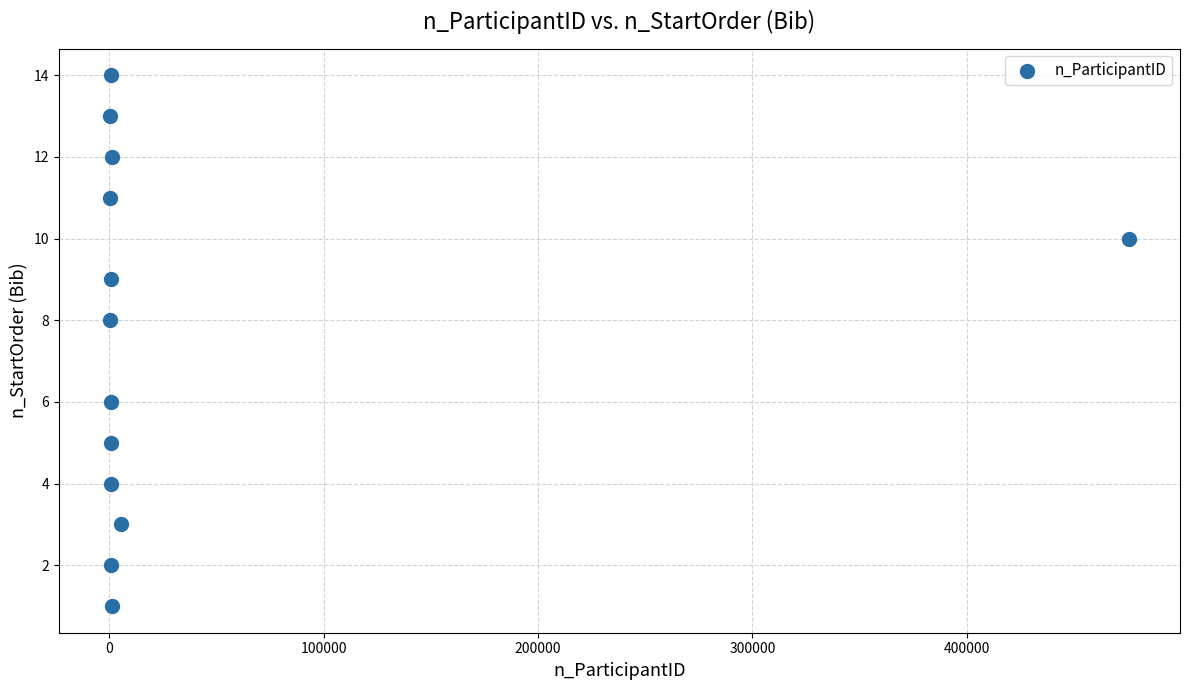

What is the range of X values (max minus min)?

475370